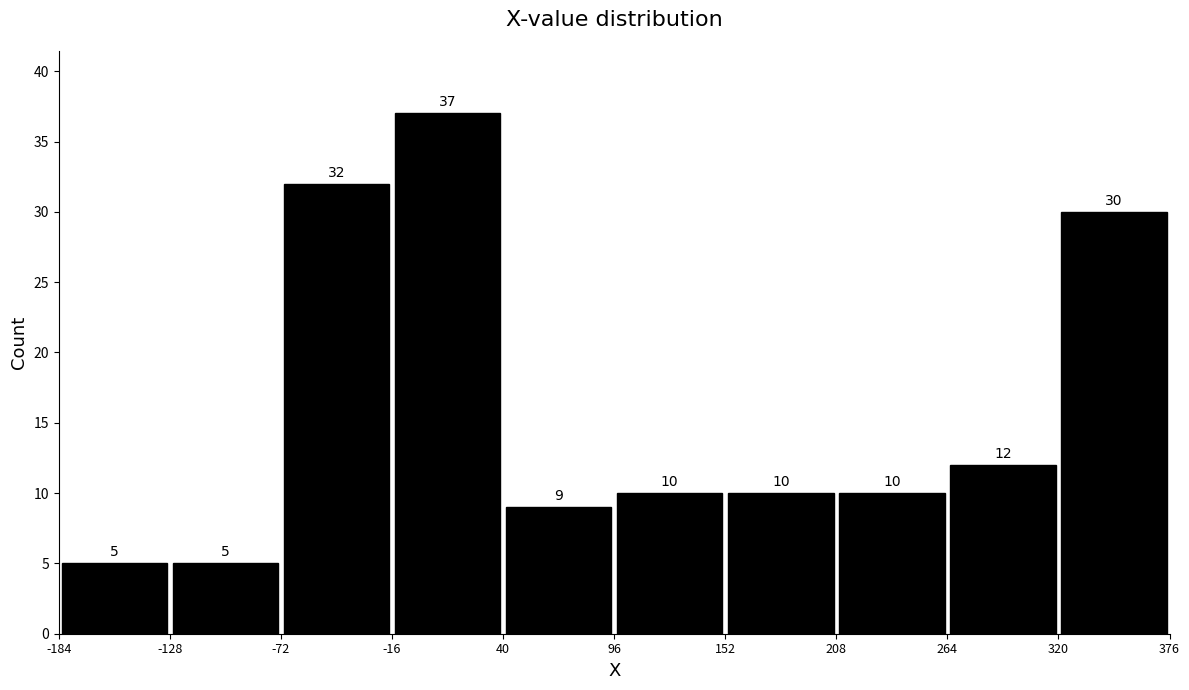

Reading left to right, list every bar in this chart as the range it spans on the x-axis followed by its height.

-184 to -128: 5
-128 to -72: 5
-72 to -16: 32
-16 to 40: 37
40 to 96: 9
96 to 152: 10
152 to 208: 10
208 to 264: 10
264 to 320: 12
320 to 376: 30